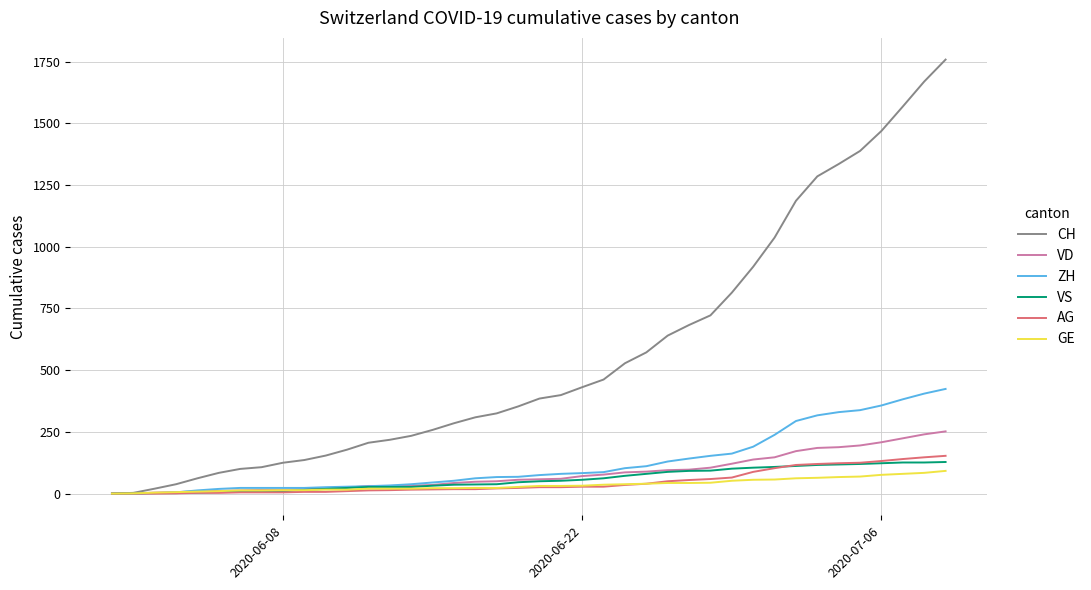

Which series has the largest total across all categories?

CH